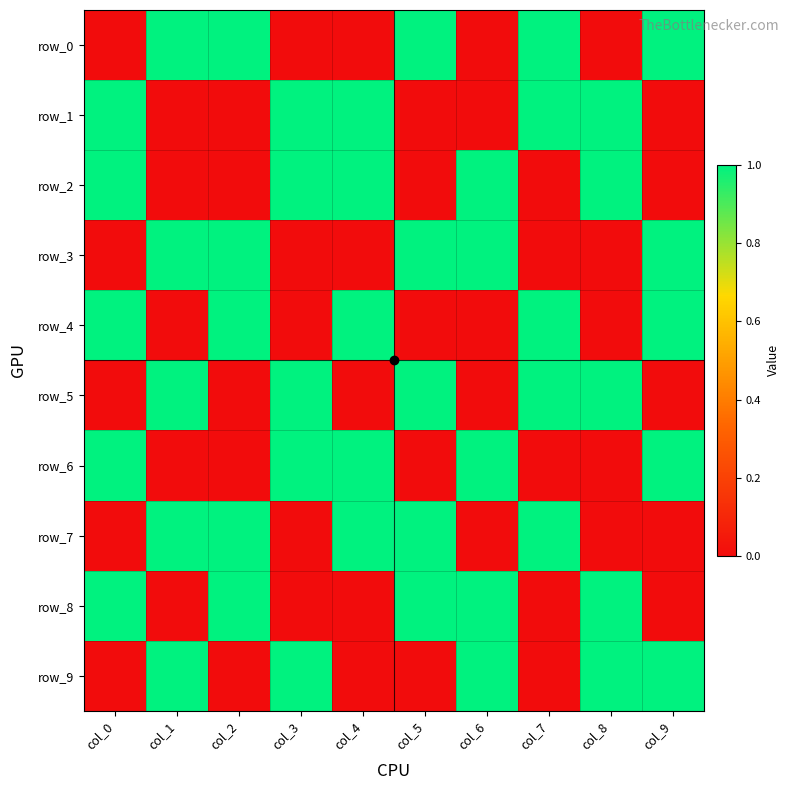

Which series changed the most between col_3 and col_7?

row_0